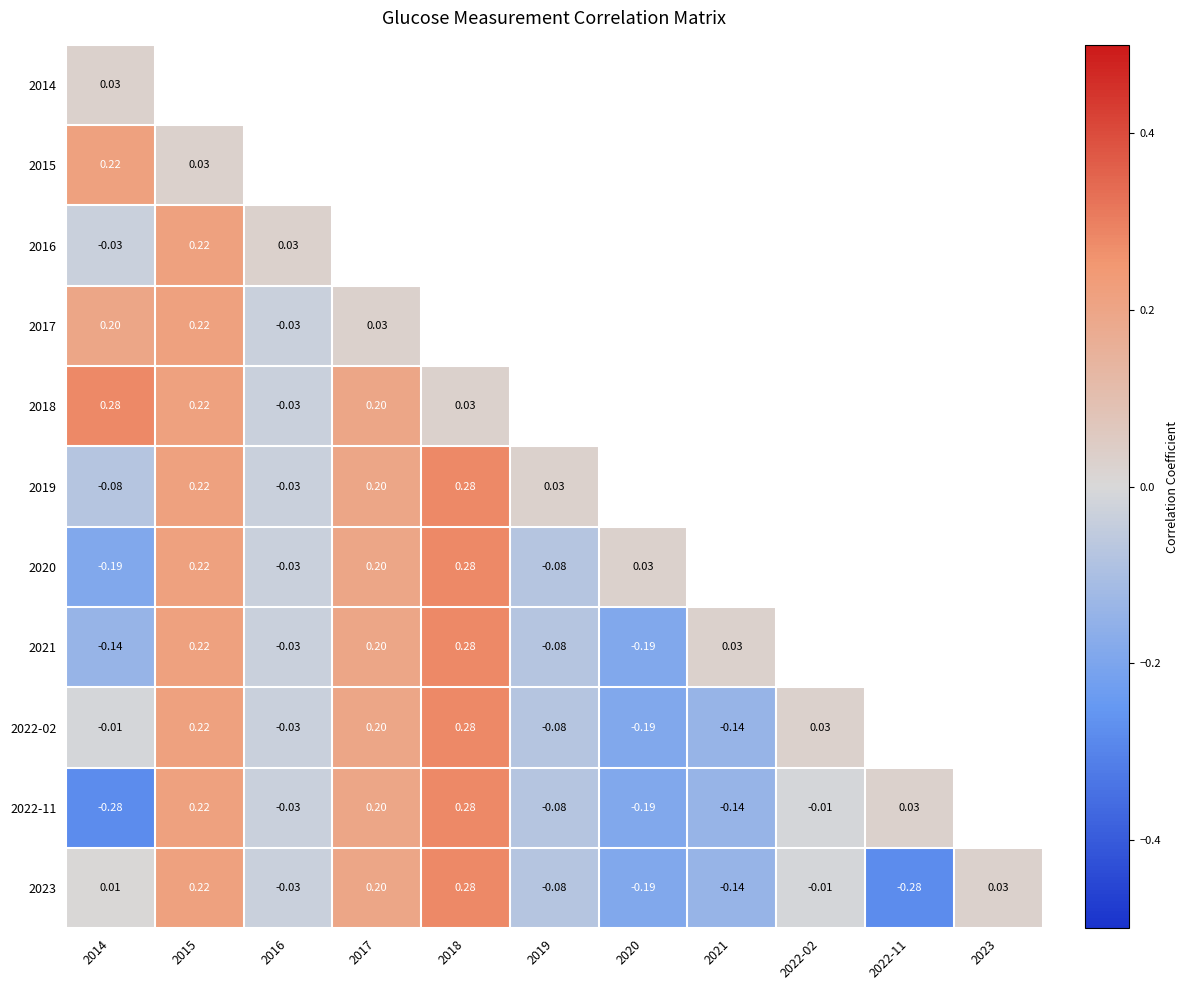

At which category is the sum across all series the highest?

2014